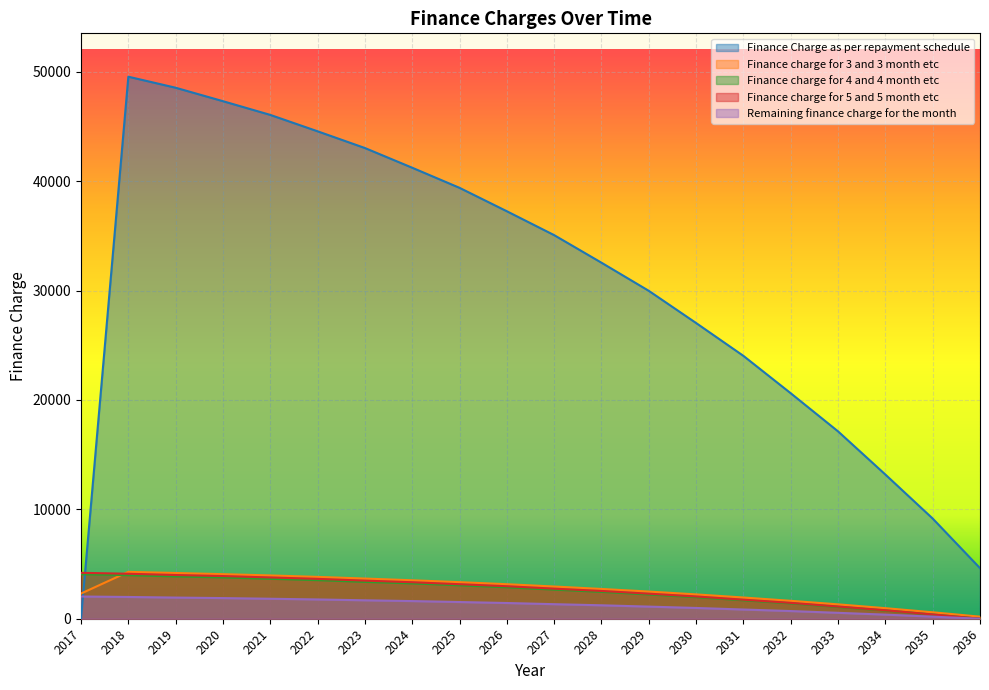

What is the difference between the highest and lowest values at 2029?

28865.1